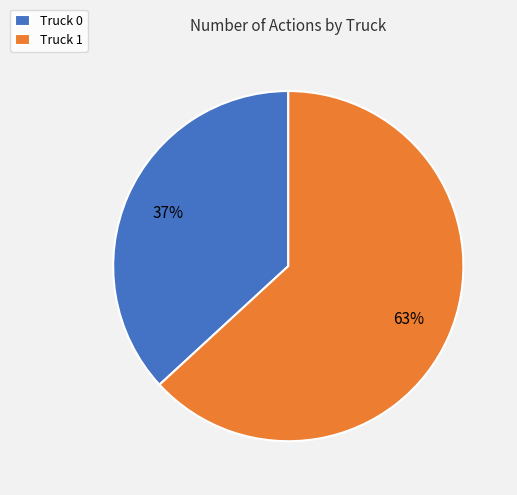

To the nearest percent, what is the difference between the largest and smallest slice percentages?

26%